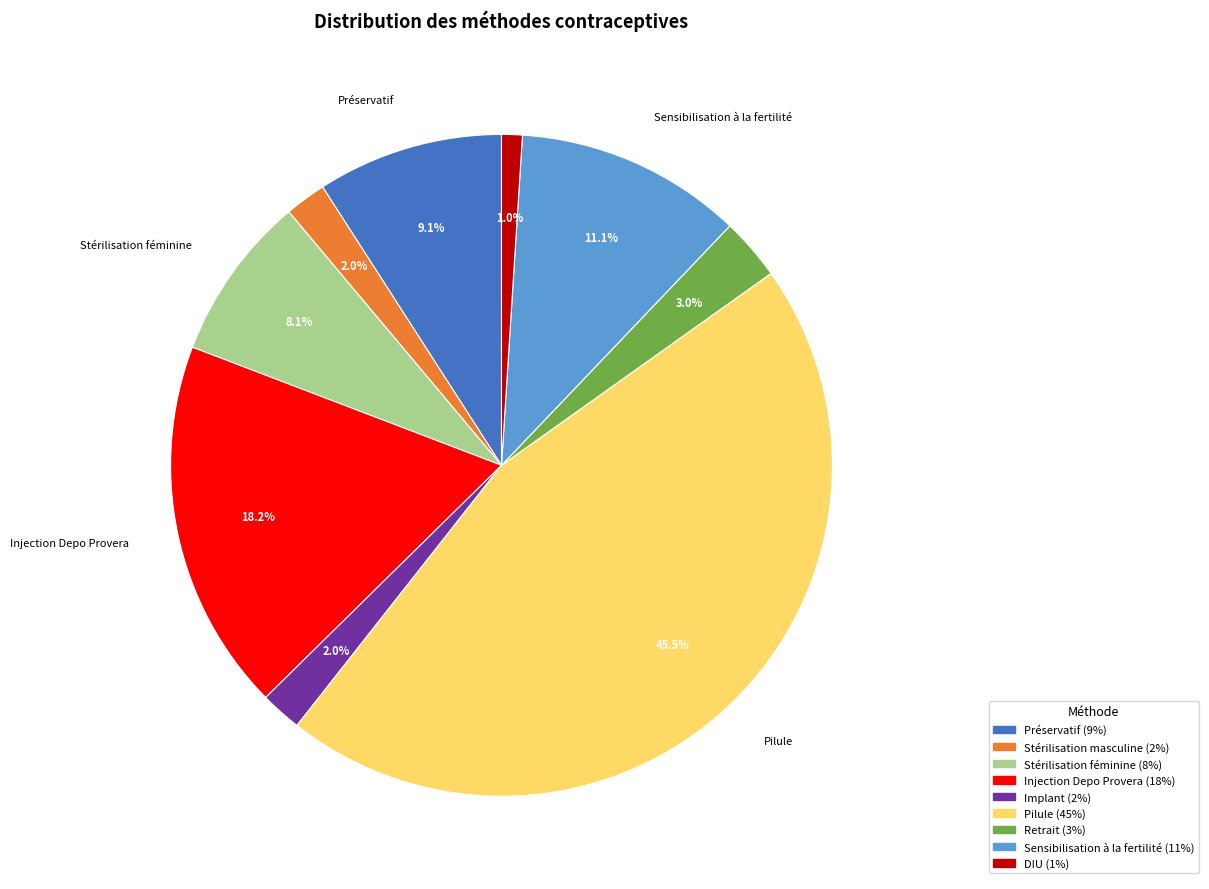

Is there a majority slice in this chart?

No